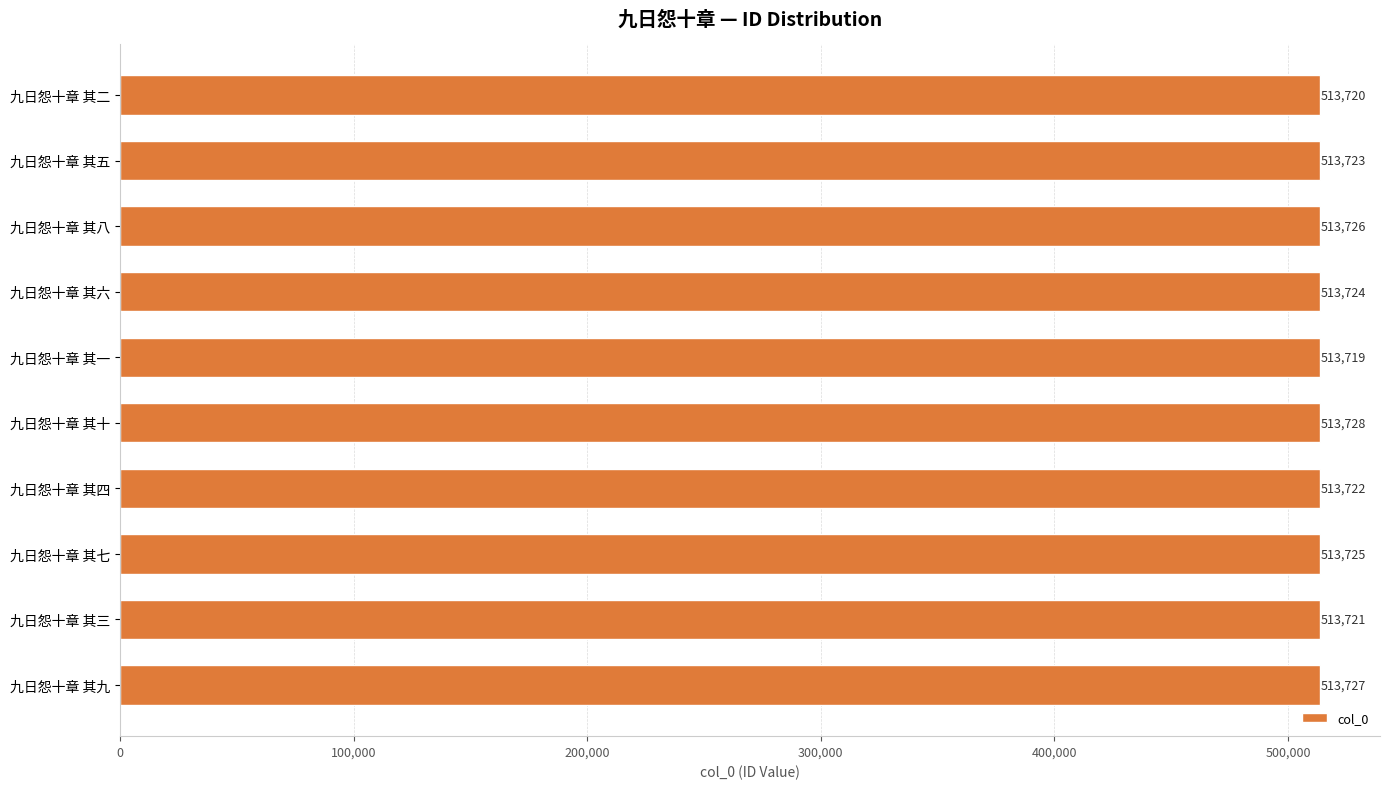

Reading top to bottom, list all the values displayed in this chart.

九日怨十章 其二=513720	九日怨十章 其五=513723	九日怨十章 其八=513726	九日怨十章 其六=513724	九日怨十章 其一=513719	九日怨十章 其十=513728	九日怨十章 其四=513722	九日怨十章 其七=513725	九日怨十章 其三=513721	九日怨十章 其九=513727